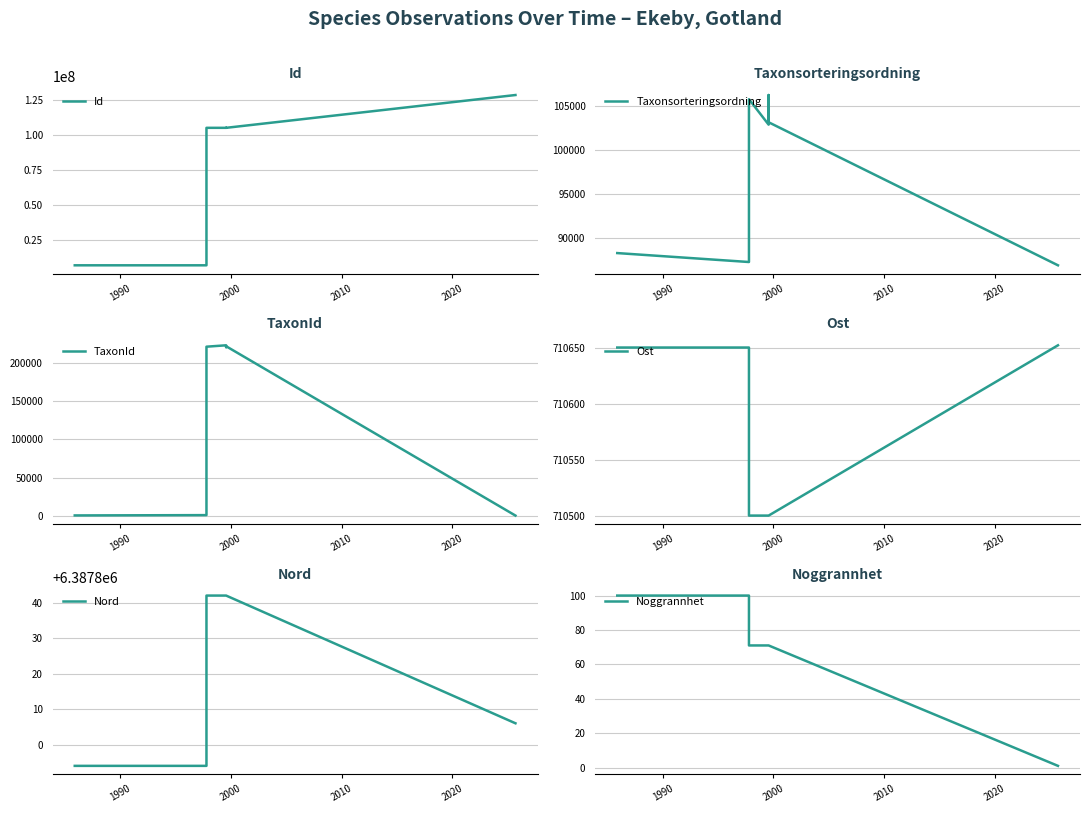

Is it true that Noggrannhet equals 35 at 2000?

False